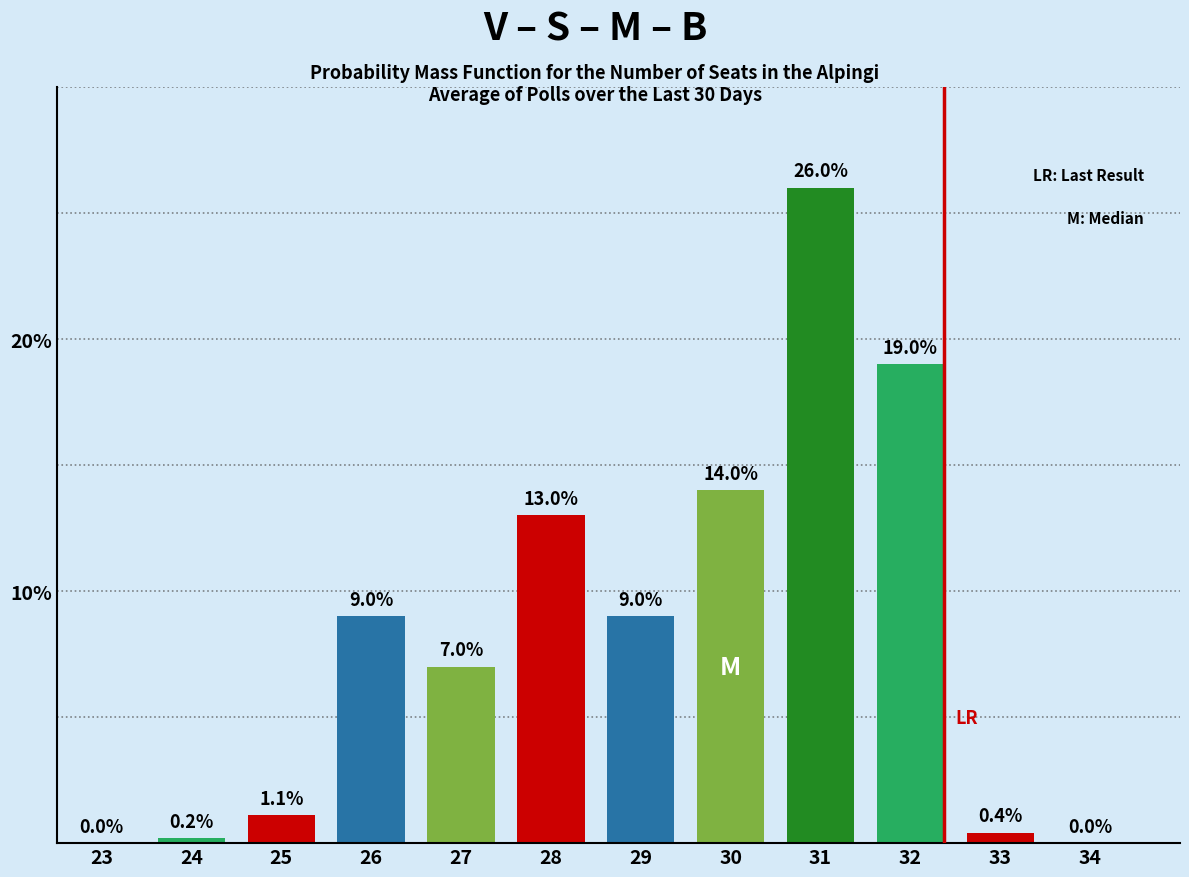

Reading left to right, extract all data points from this chart.

23=0.0	24=0.2	25=1.1	26=9.0	27=7.0	28=13.0	29=9.0	30=14.0	31=26.0	32=19.0	33=0.4	34=0.0